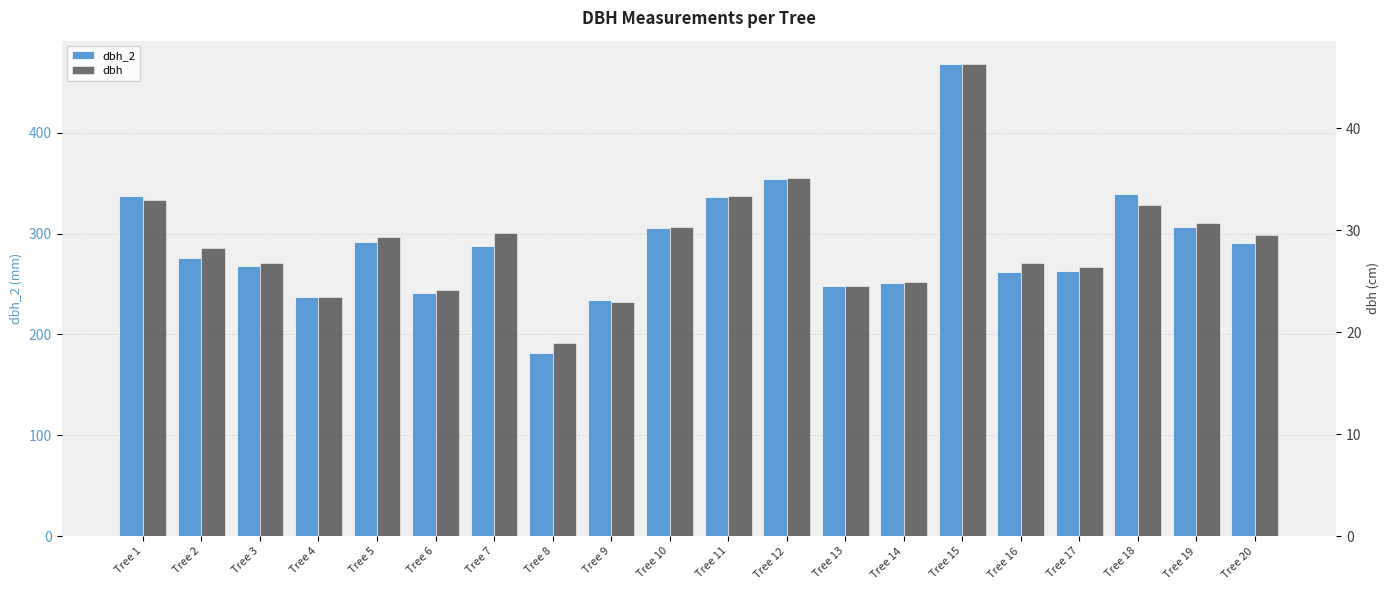

At how many categories does at least one series exceed 92?

20